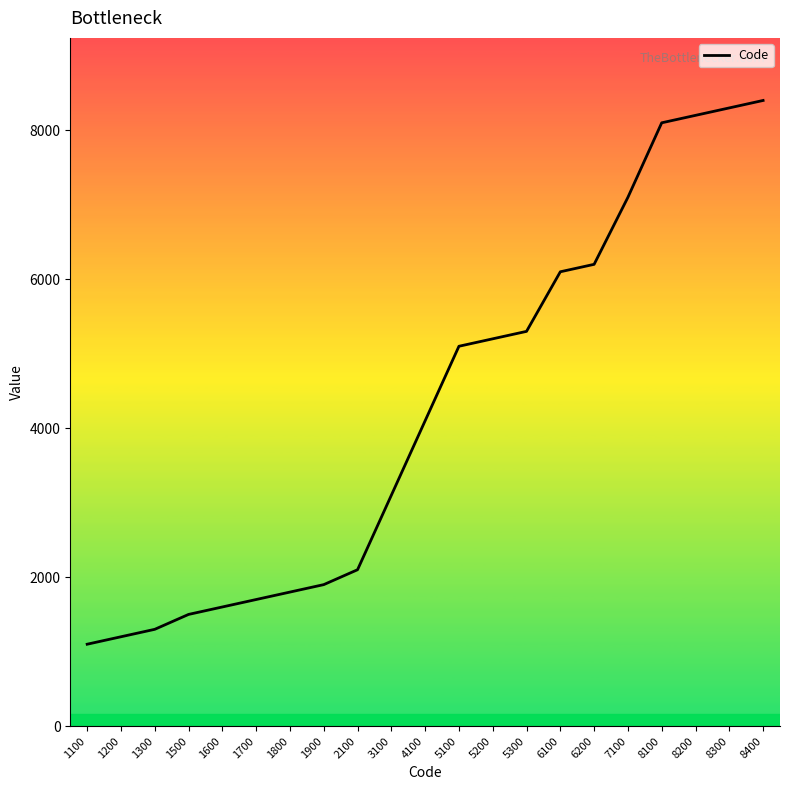

Approximately how many times larger is the value at 6200 compared to 3100?

2.0